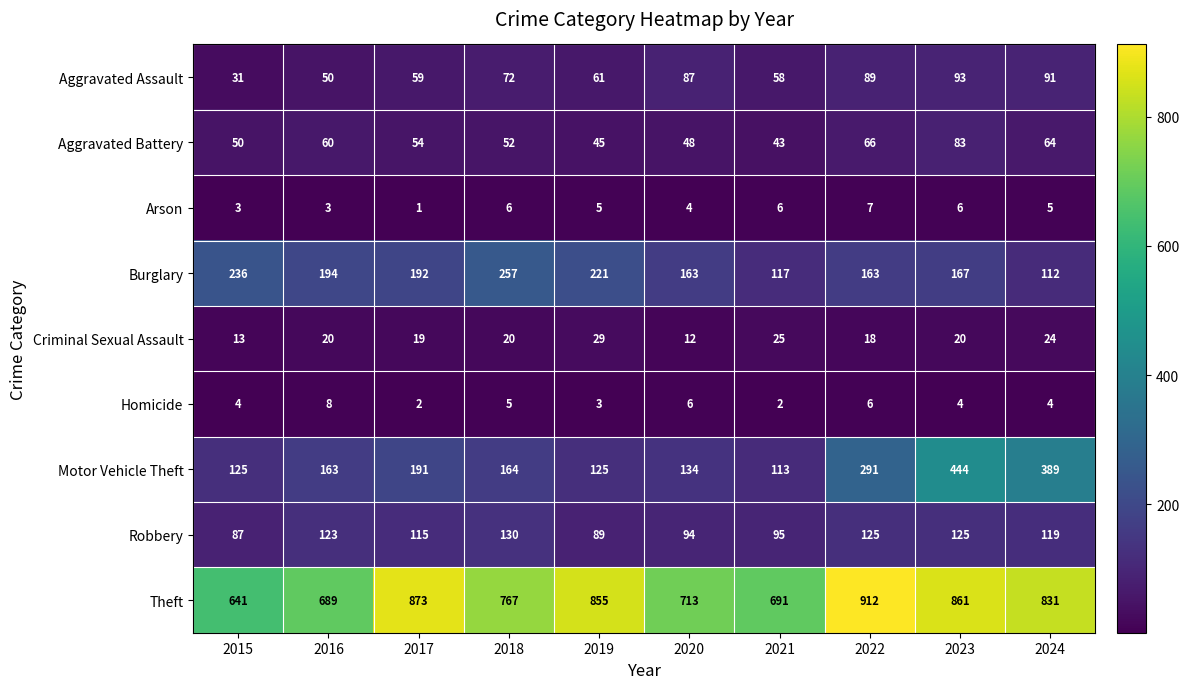

Read the Motor Vehicle Theft value at 2020, to the nearest 50.

150